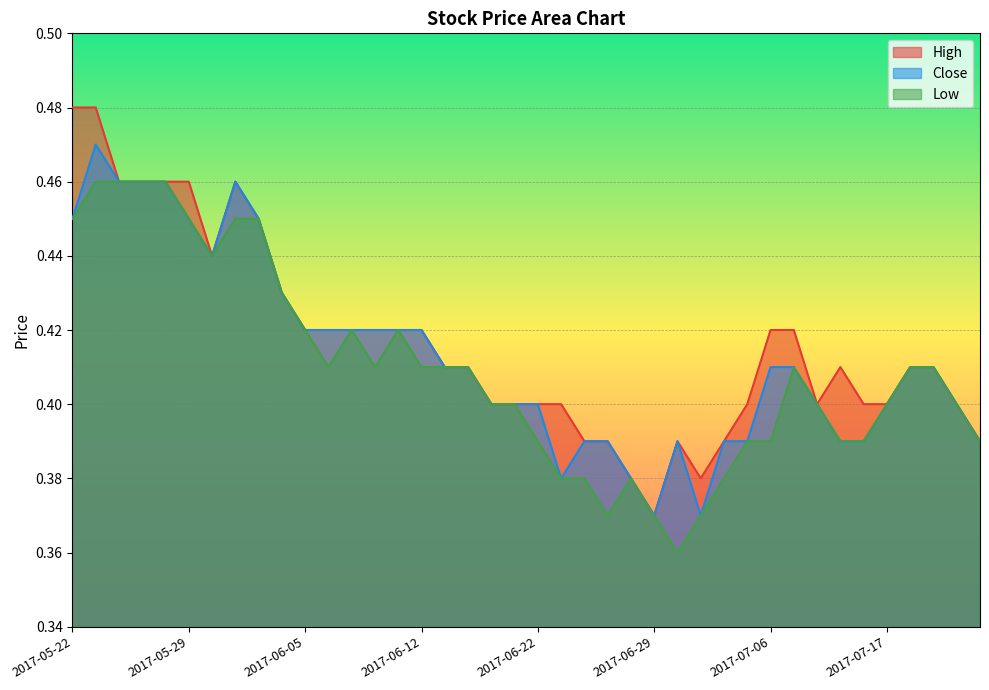

What is the sum of all Close values?

16.5